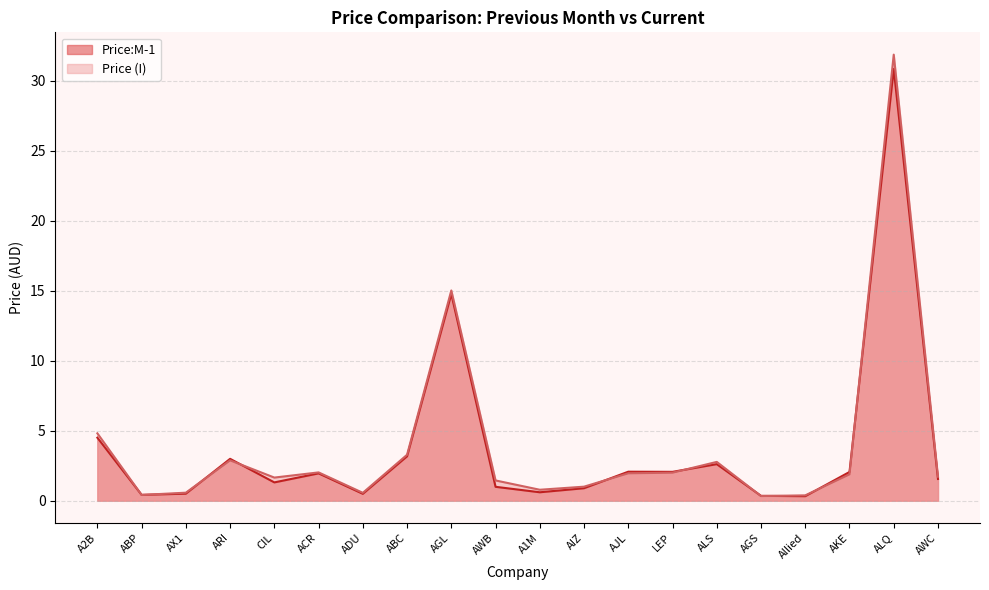

What is the sum of all Price (I) values?

77.3